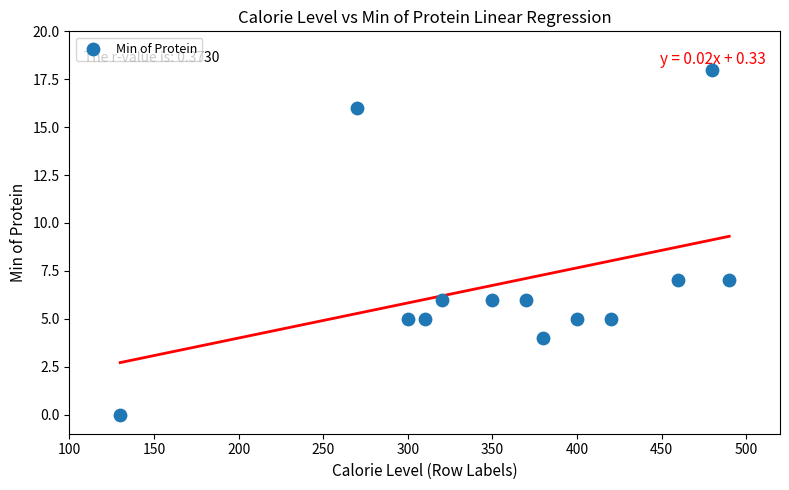

What is the range of Y values (max minus min)?

18